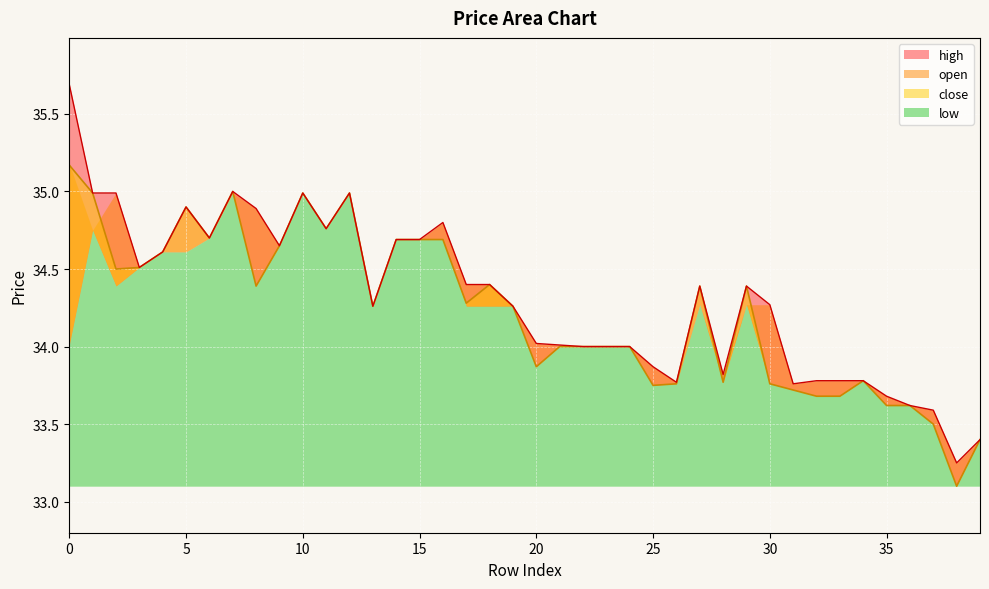

What is the difference between the maximum and second lowest values in the open series?

2.3